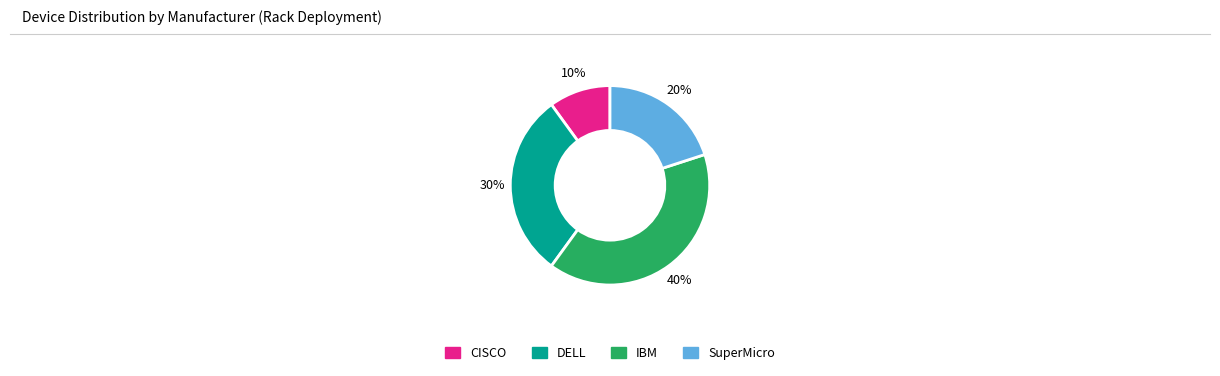

Is there any slice that represents more than half of the pie?

No